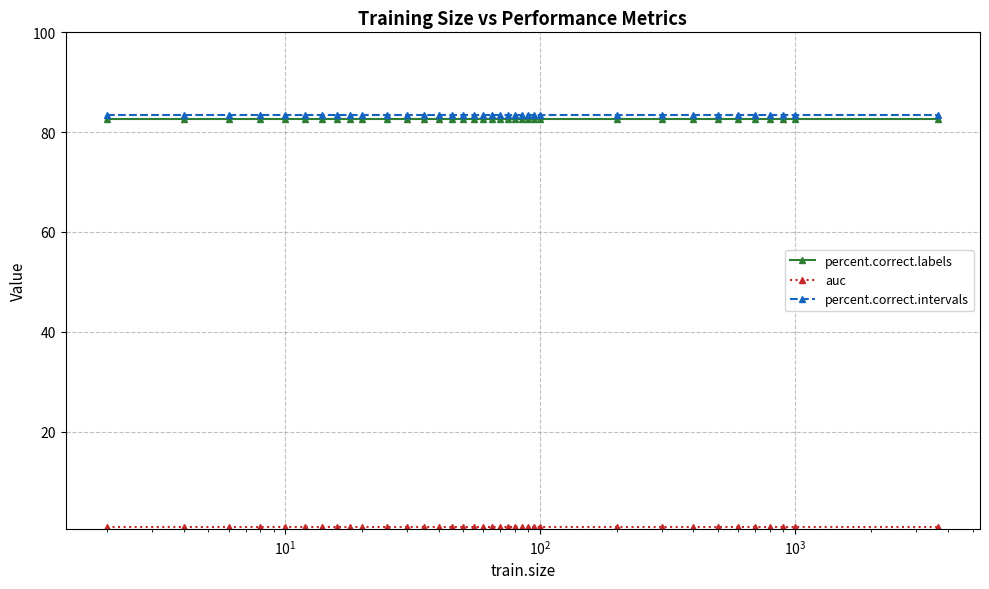

What is the maximum value for percent.correct.labels?

82.6